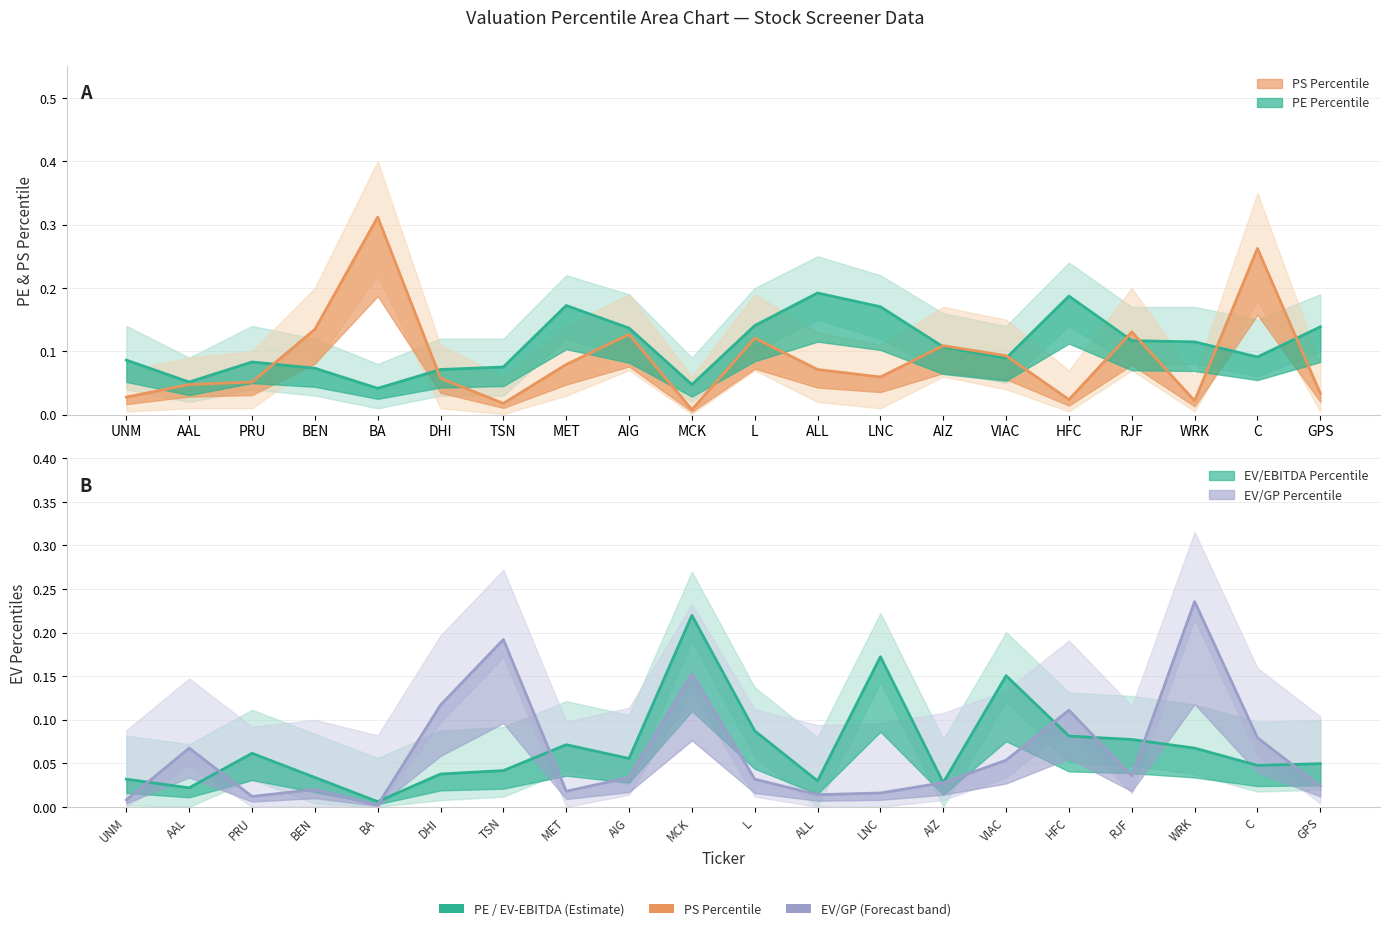

What are all the series names shown in the legend?

PE Percentile, PS Percentile, EV/EBITDA Percentile, EV/GP Percentile